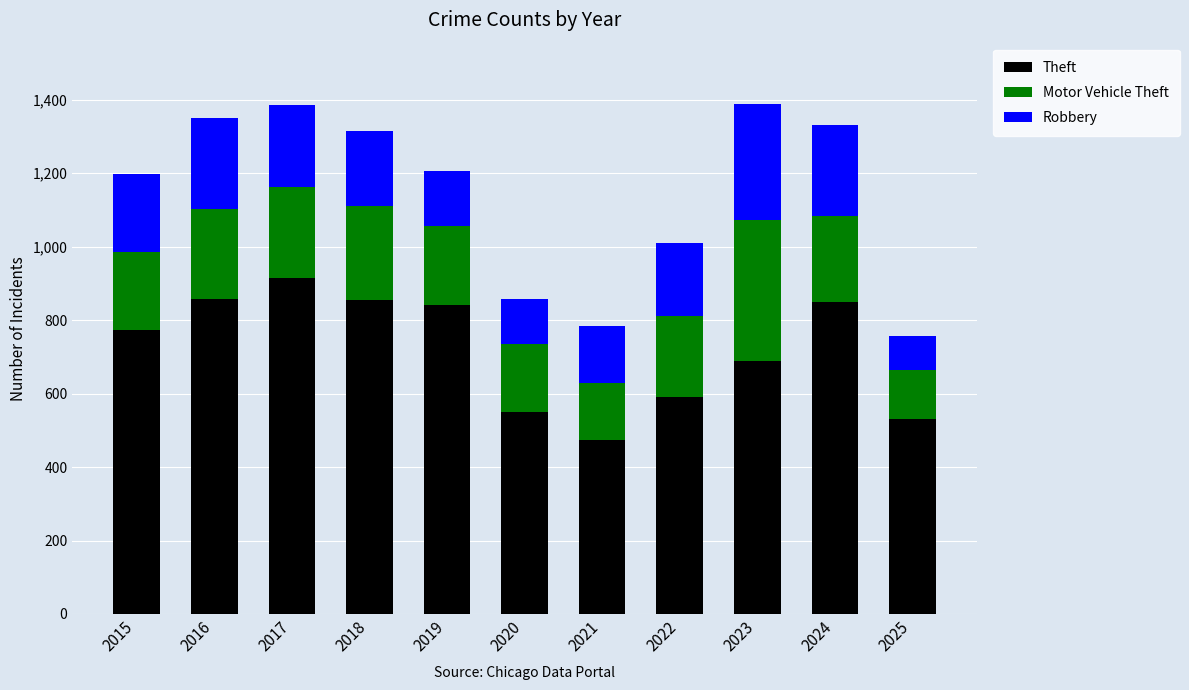

What is the difference between the second highest and second lowest values in the Theft series?

326